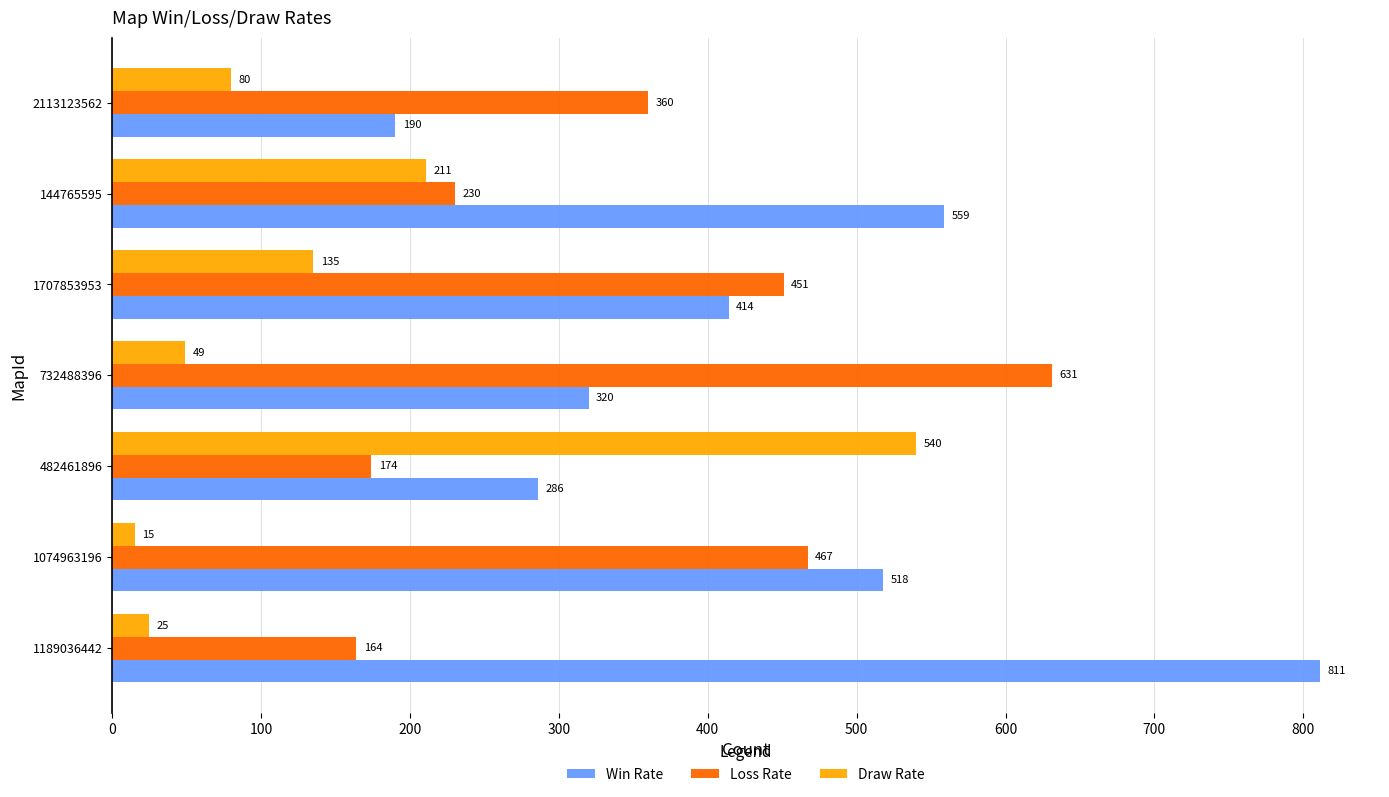

Is the value of Draw Rate at 2113123562 greater than the value of Win Rate at 144765595?

No